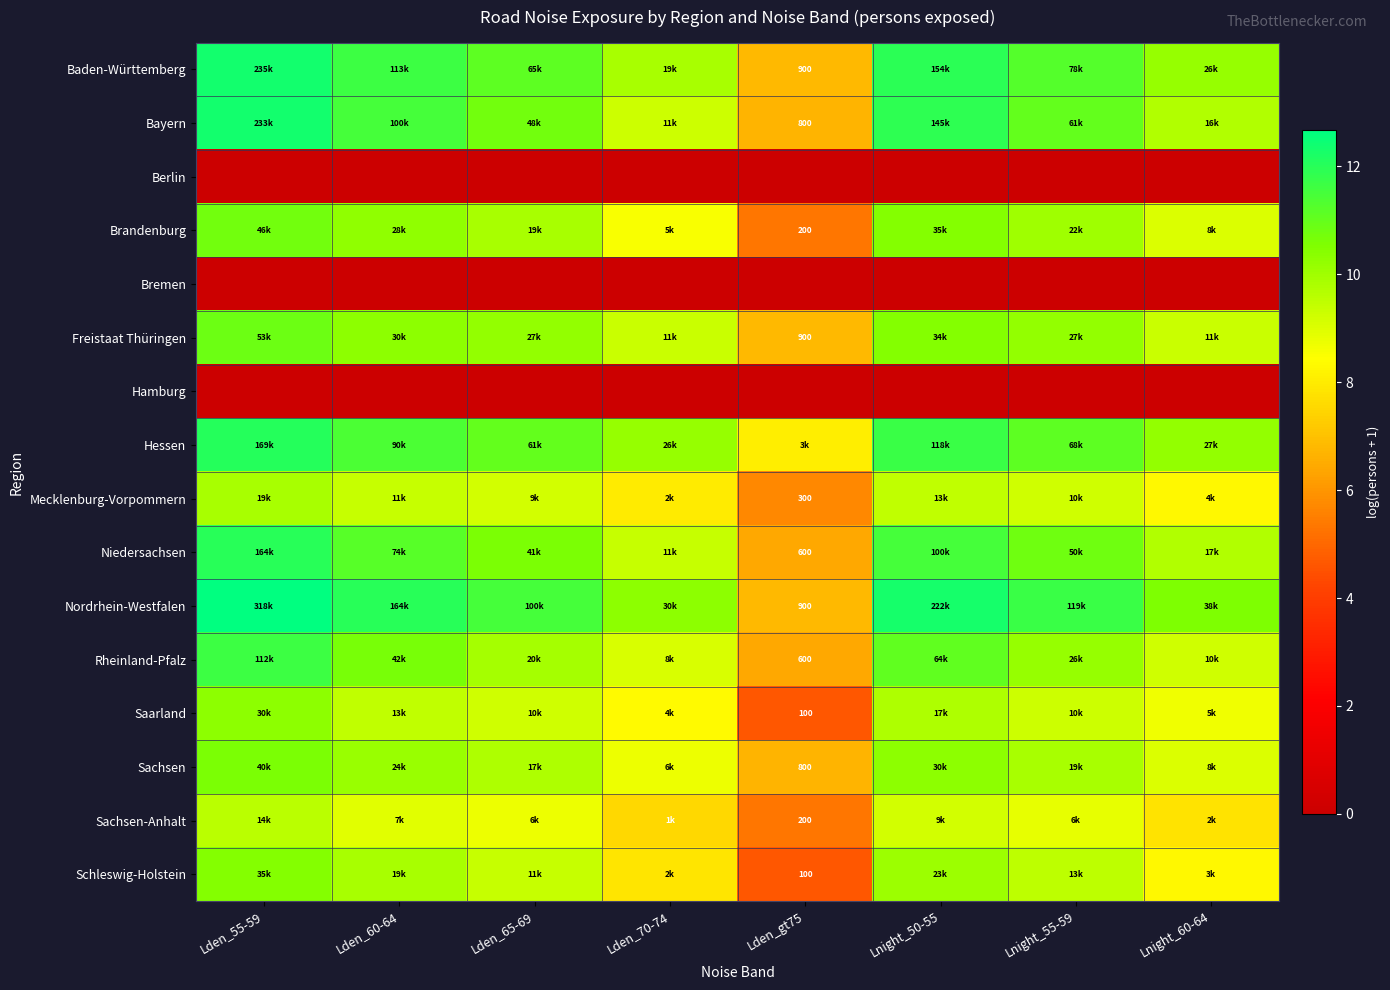

What is the total value across all series at Lden_70-74?

116.5